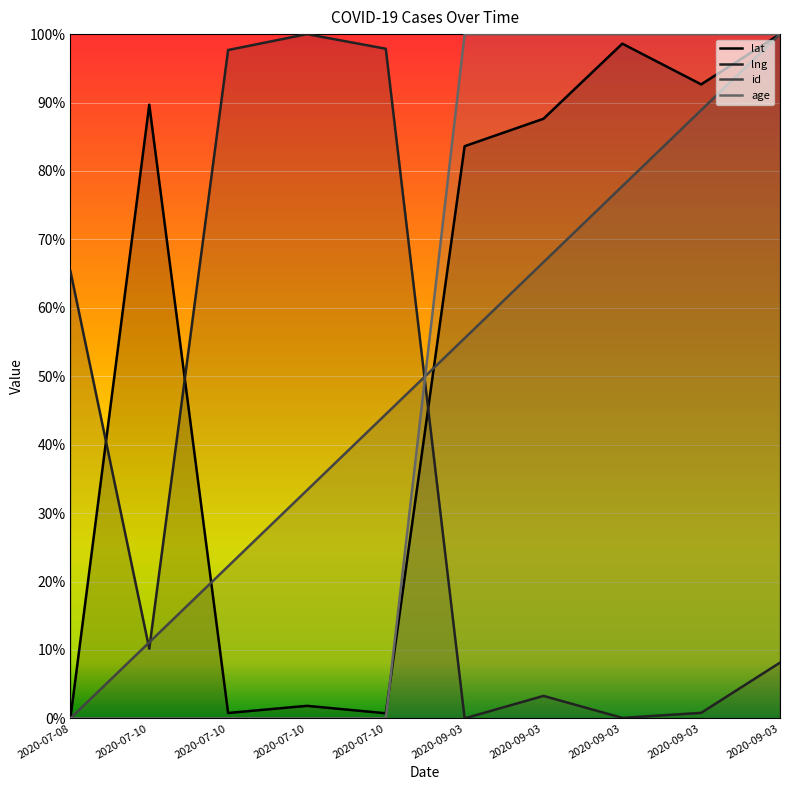

After their last crossing, which series has the higher values: lng or id?

id